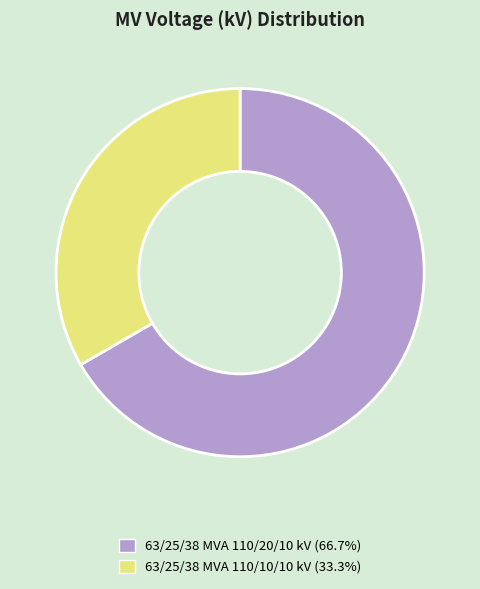

Which slice represents more than half of the pie?

63/25/38 MVA 110/20/10 kV